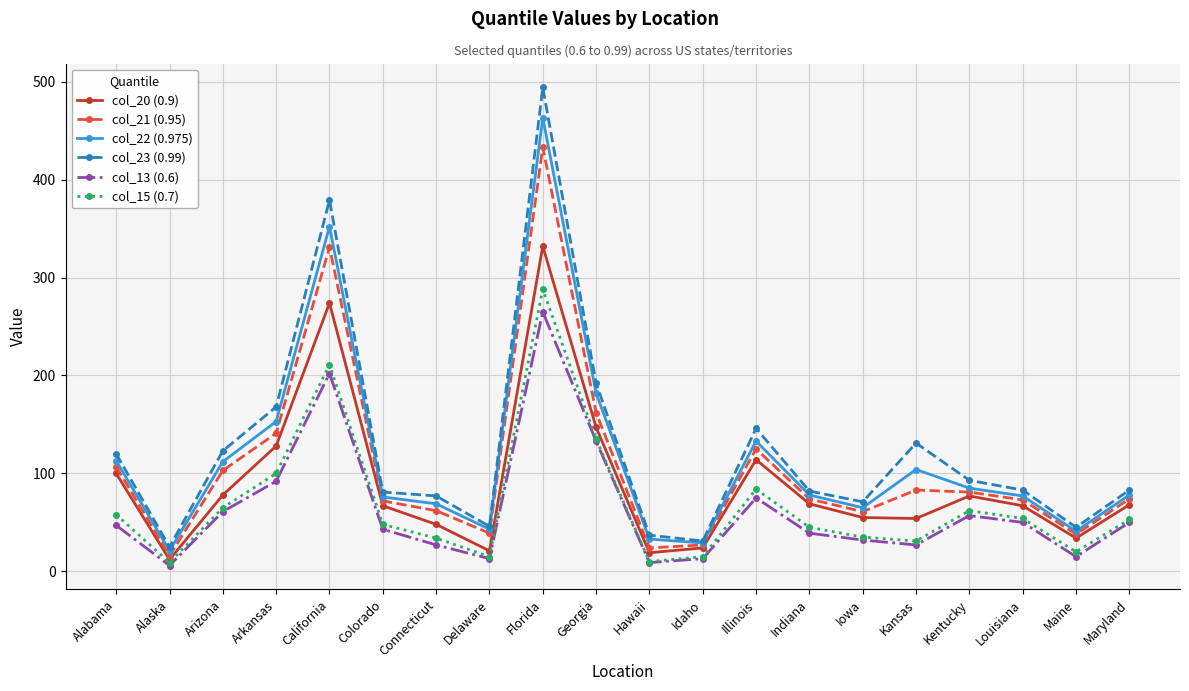

Where is the first local minimum for col_21 (0.95)?

Alaska